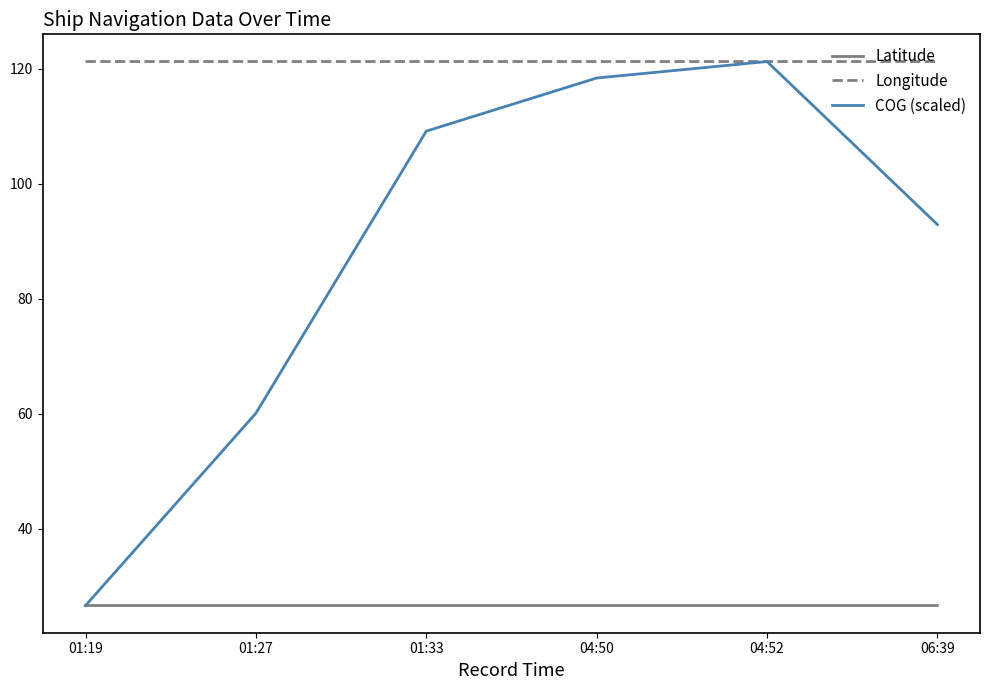

What is the average value of the COG (scaled) series?

88.1